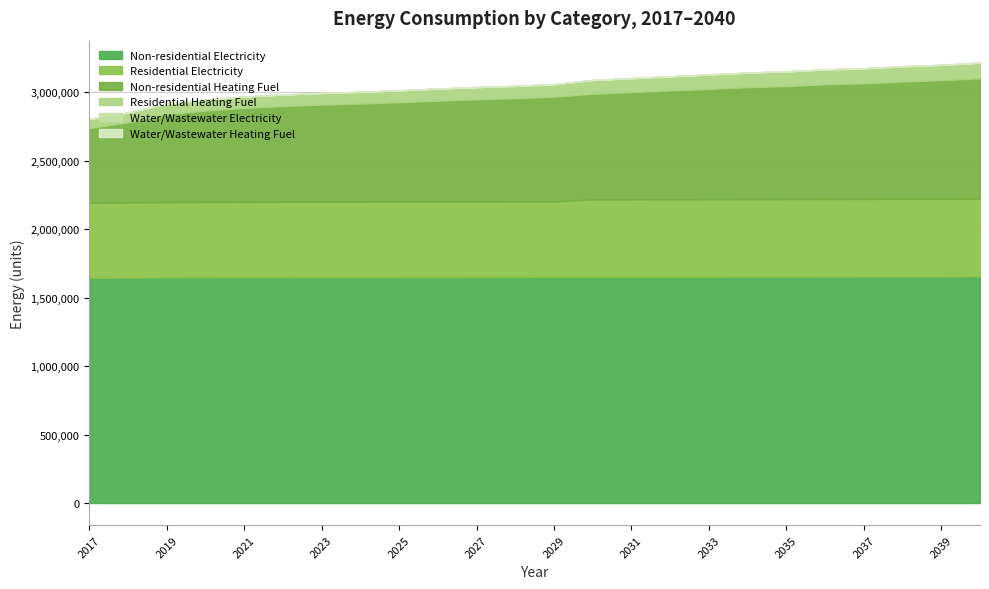

True or false: Non-residential Heating Fuel and Residential Heating Fuel cross at least once.

False